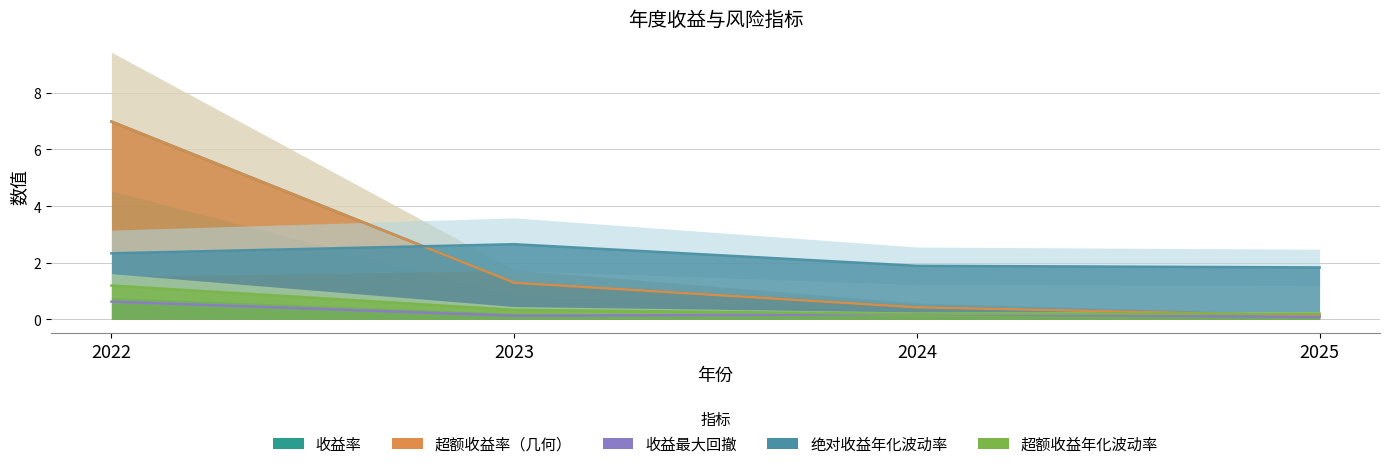

Which has a higher value, 2023 or 2025?

2023